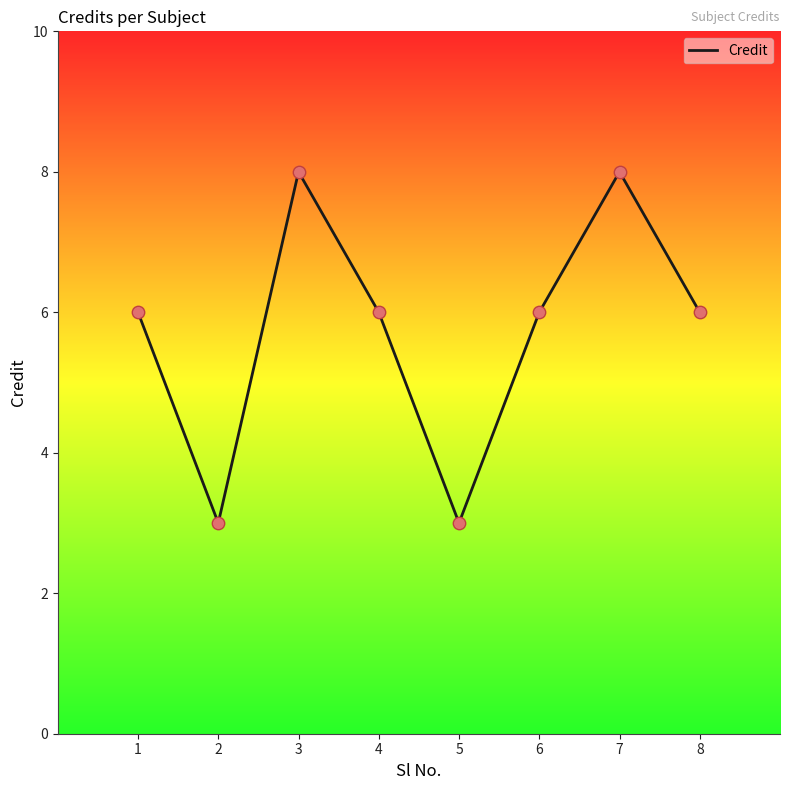

Approximately how many times larger is the value at 4 compared to 1?

1.0